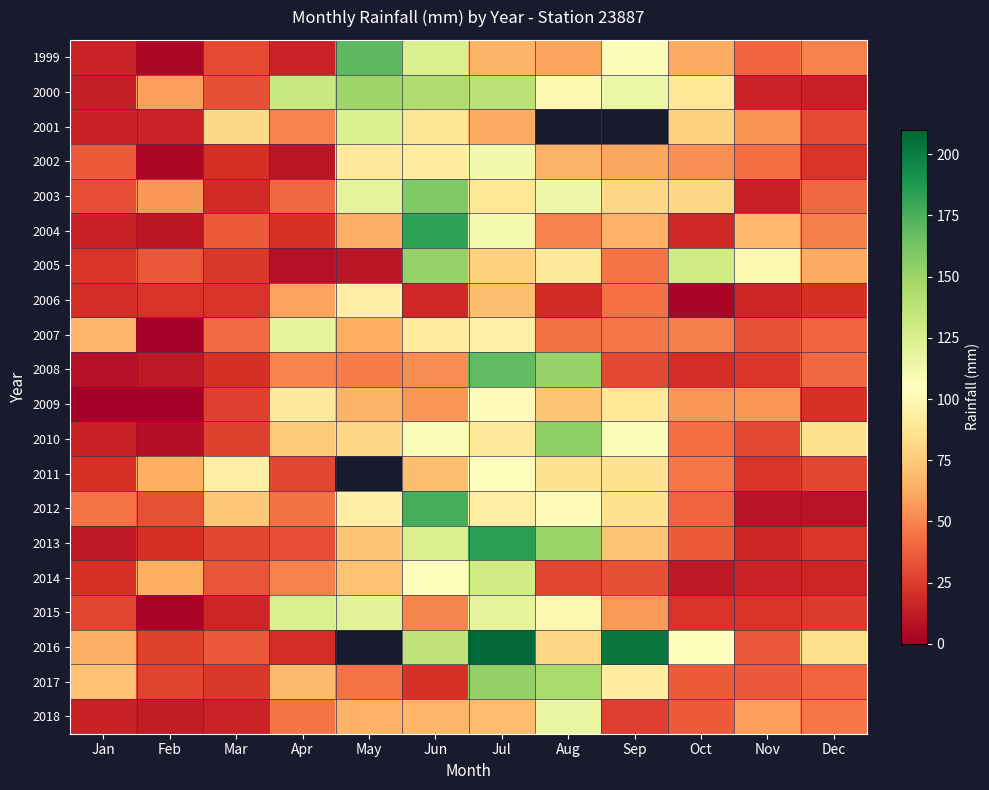

At Apr, list the series in order from largest to smallest.

2000, 2015, 2007, 2009, 2010, 2017, 2006, 2001, 2008, 2014, 2018, 2012, 2003, 2013, 2011, 2004, 2016, 1999, 2002, 2005